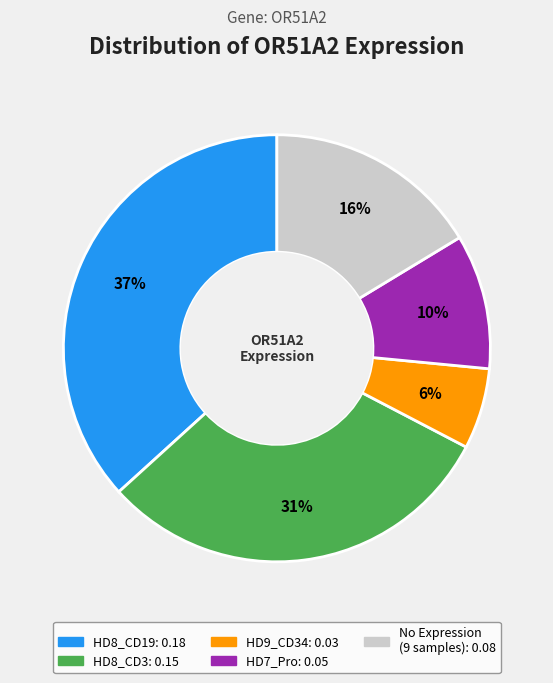

Count the number of slices in the pie.

5